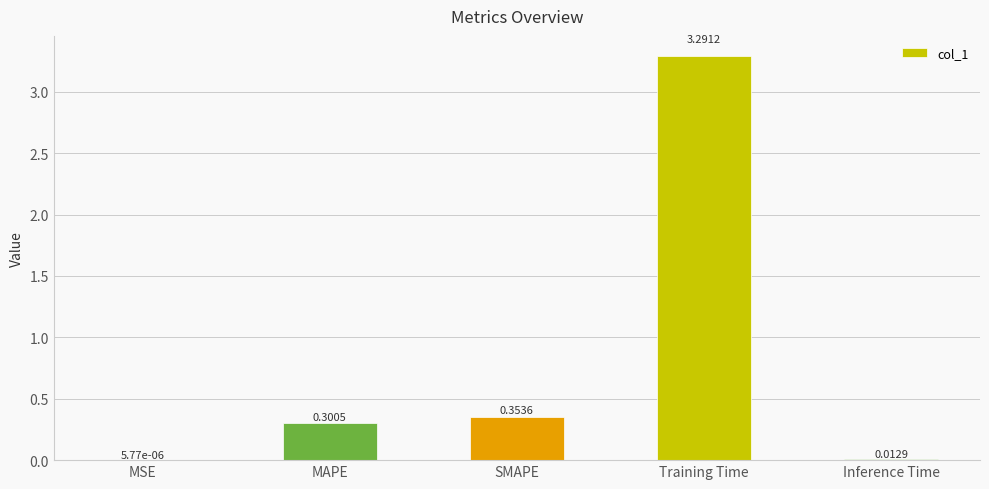

What is the change in value from MAPE to Training Time?

+3.0